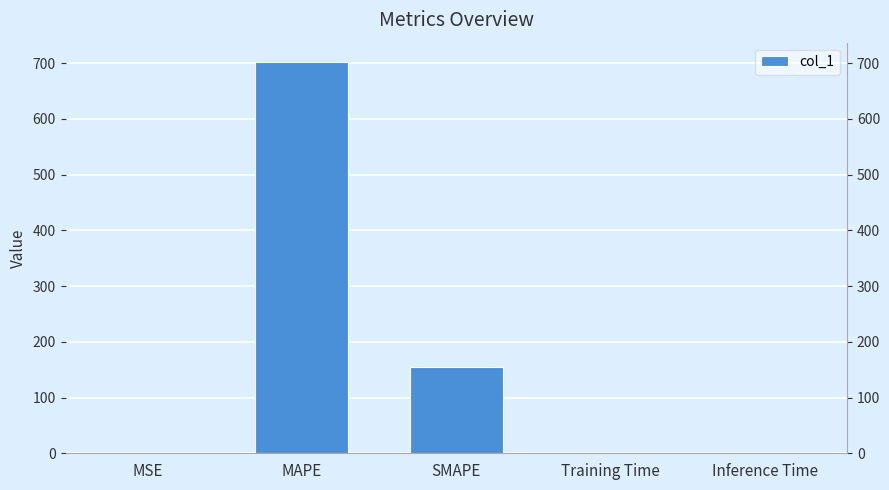

What is the difference between the maximum and second lowest values?

701.9